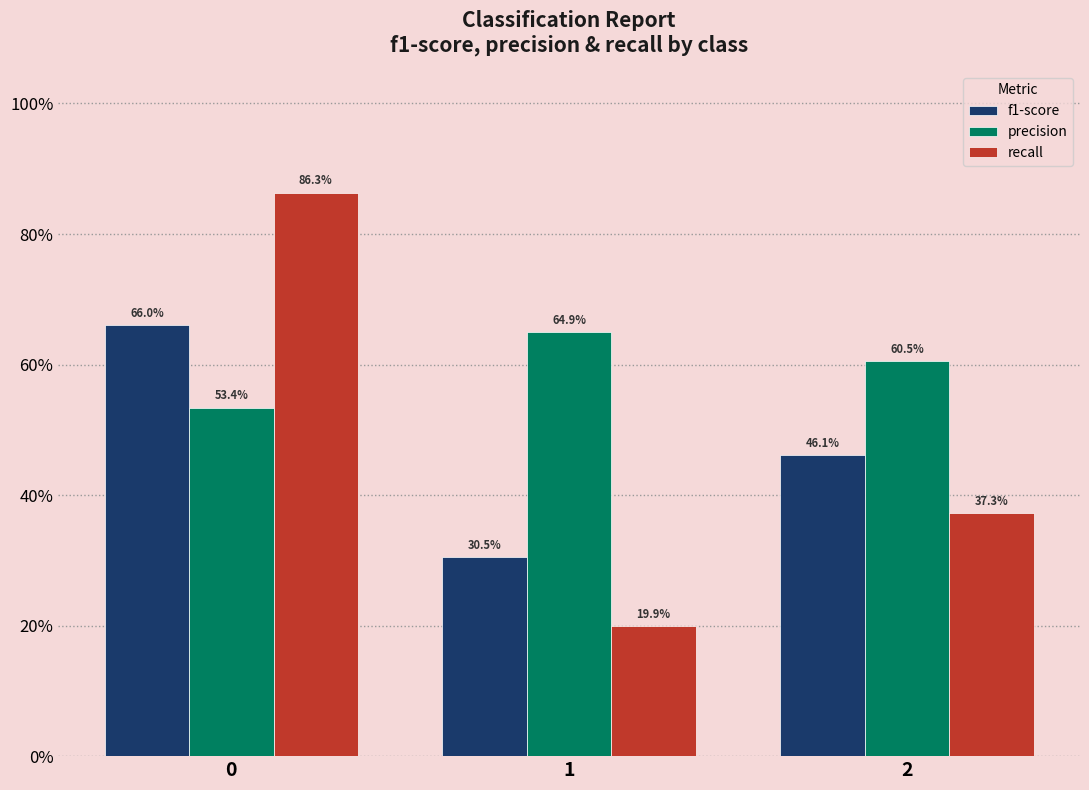

What are all the series names shown in the legend?

f1-score, precision, recall